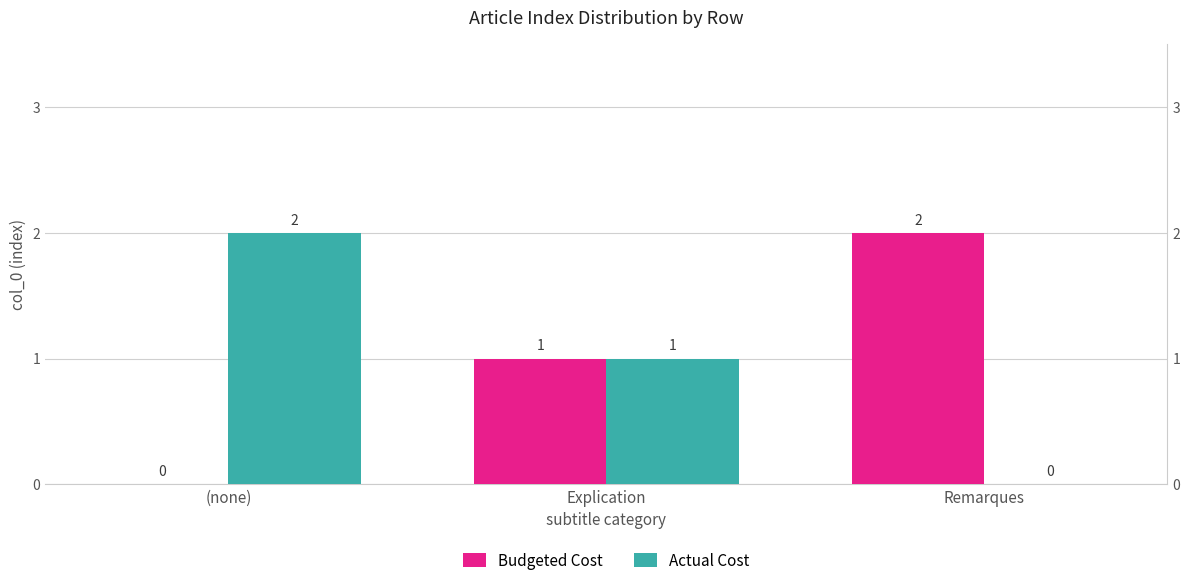

How many data points in Actual Cost are above 1?

1